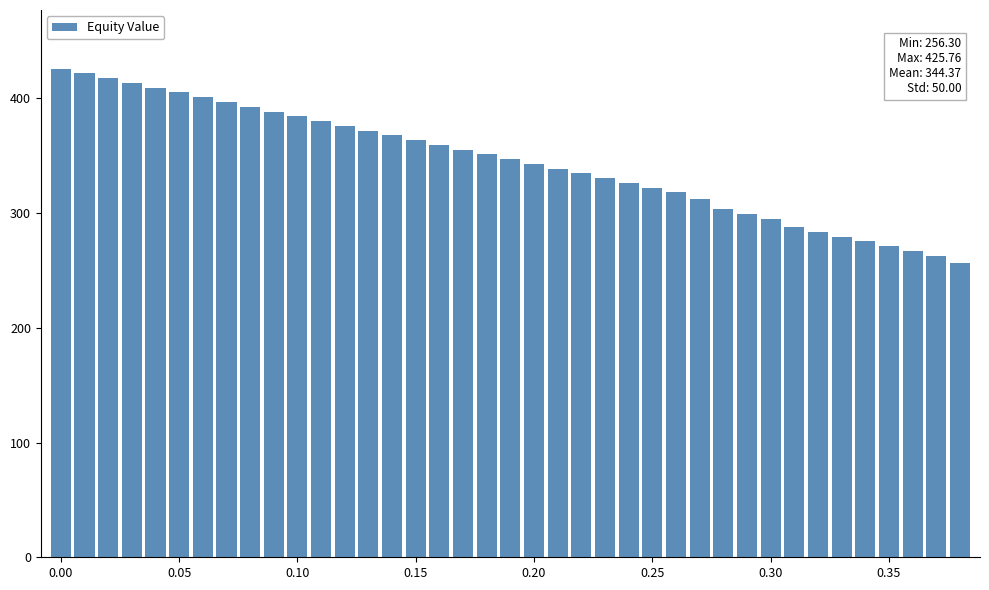

What is the greatest value displayed?

425.8